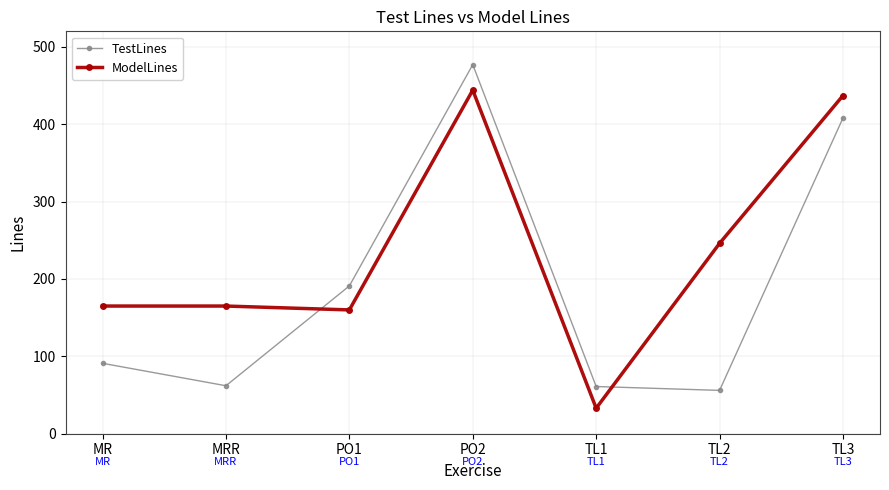

Which series has the largest total across all categories?

ModelLines